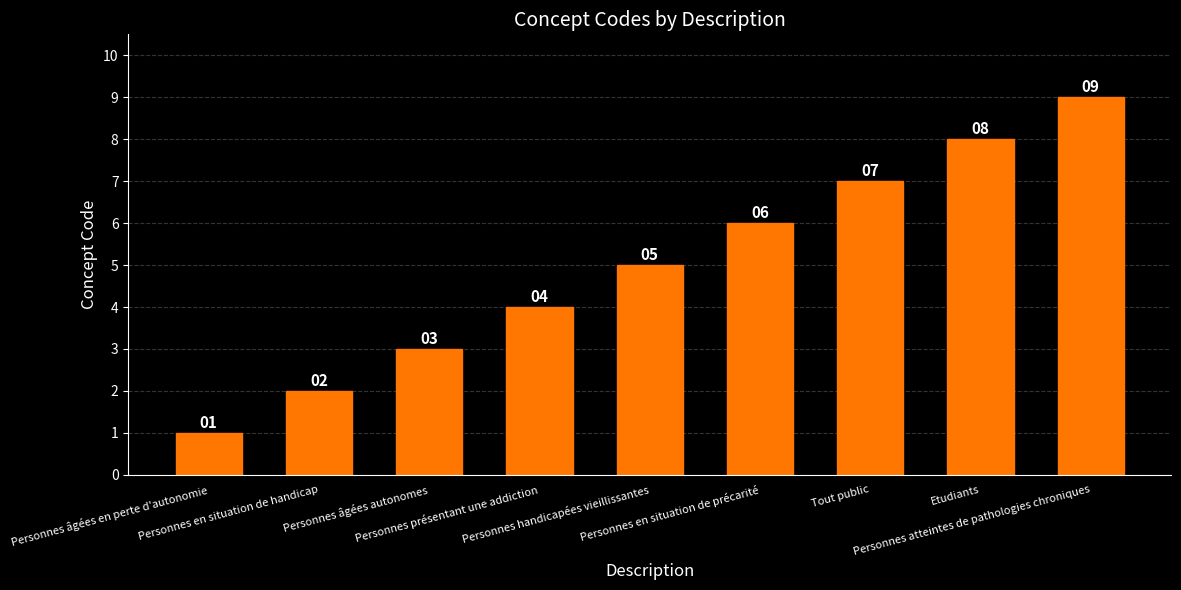

Reading left to right, extract all data points from this chart.

Personnes âgées en perte d'autonomie=1	Personnes en situation de handicap=2	Personnes âgées autonomes=3	Personnes présentant une addiction=4	Personnes handicapées vieillissantes=5	Personnes en situation de précarité=6	Tout public=7	Etudiants=8	Personnes atteintes de pathologies chroniques=9